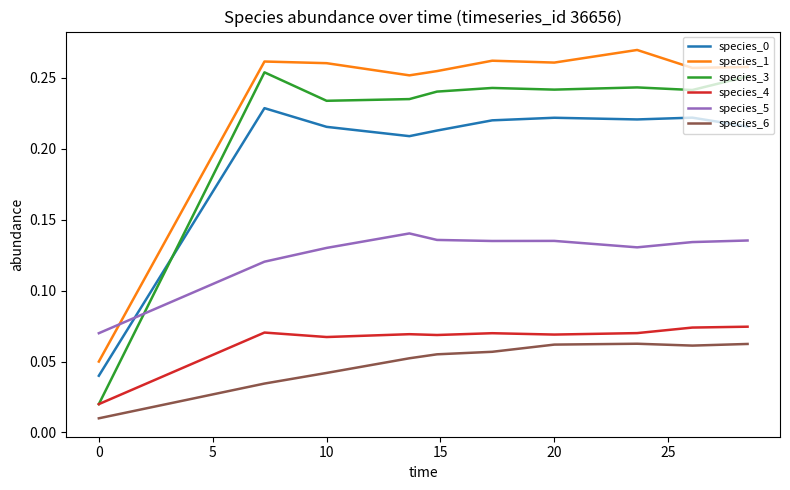

Which series has the largest total across all categories?

species_1